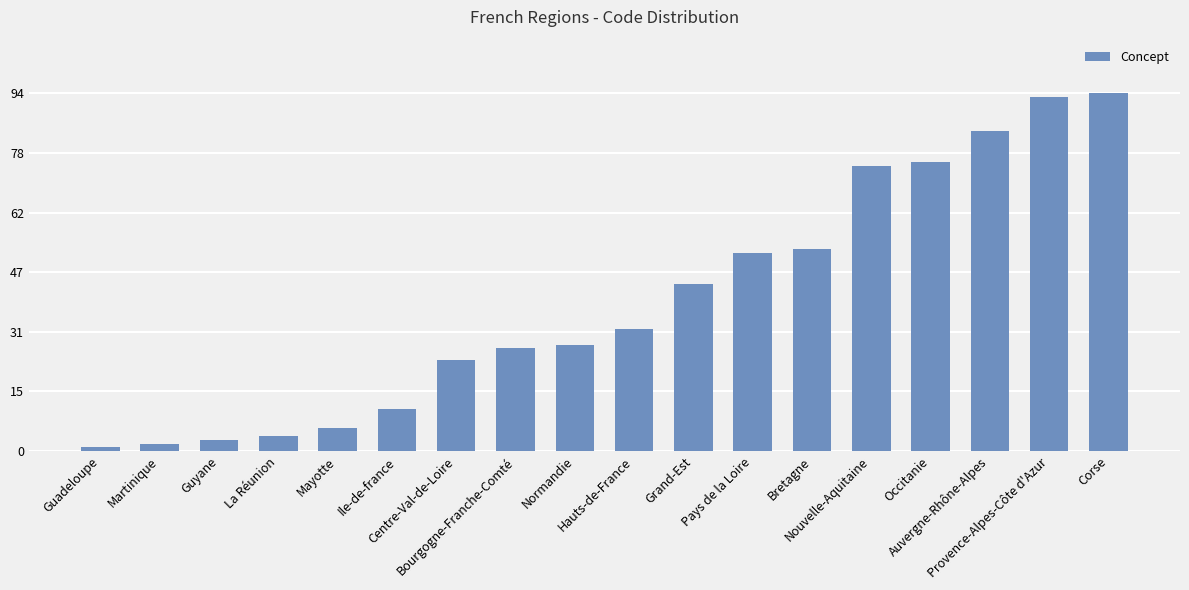

Is it true that the value at Provence-Alpes-Côte d'Azur is 152?

False